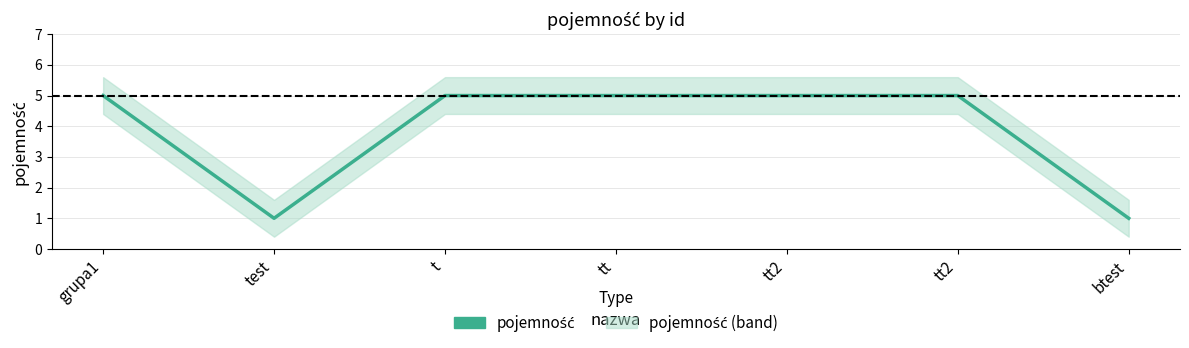

Rank the categories by value from lowest to highest.

test, btest, grupa1, t, tt, tt2, tt2